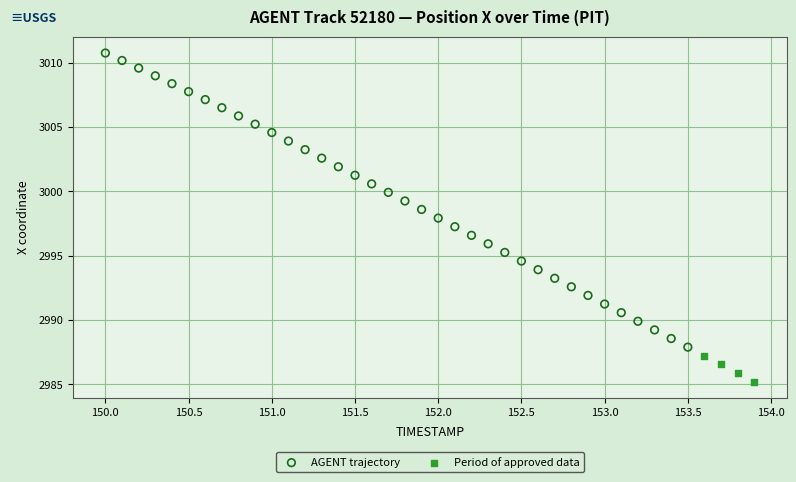

Which series reaches the minimum Y coordinate?

Period of approved data